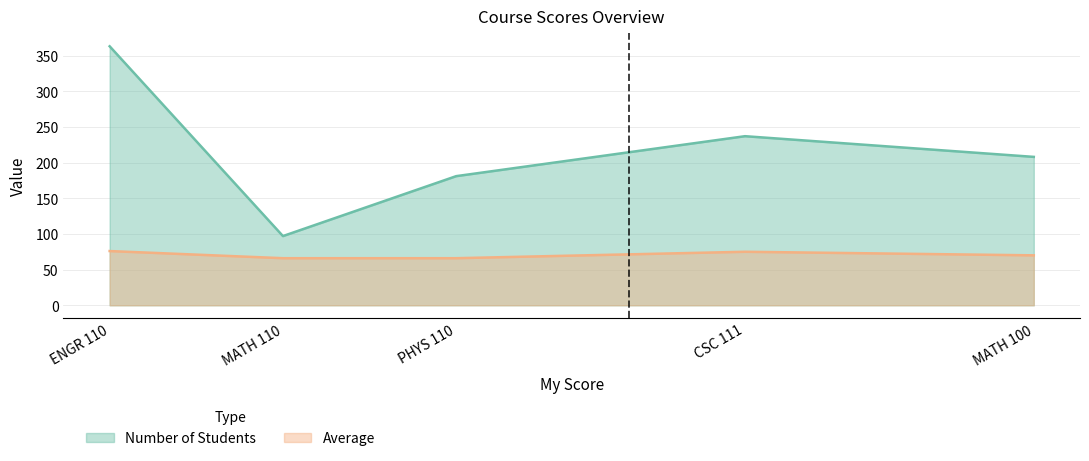

In Number of Students, how many points are higher than both neighbors (excluding endpoints)?

1